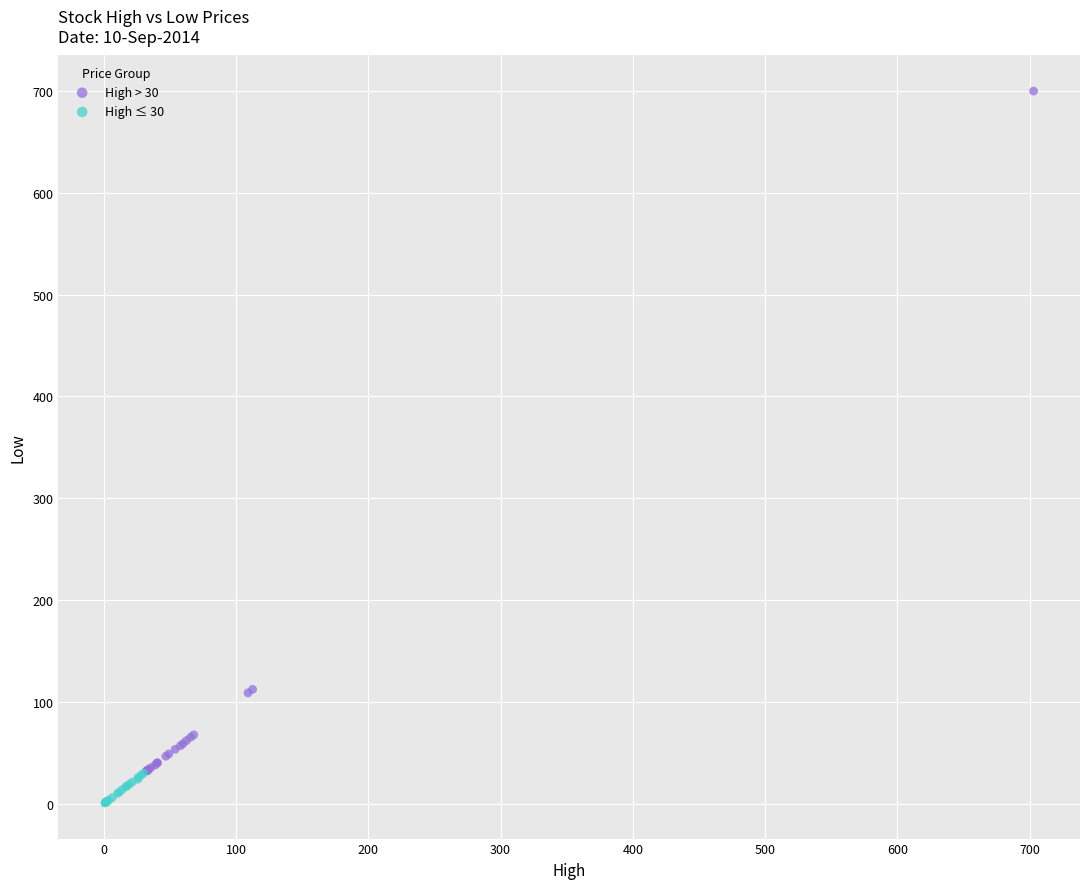

Which series has the widest spread of Y values?

High > 30